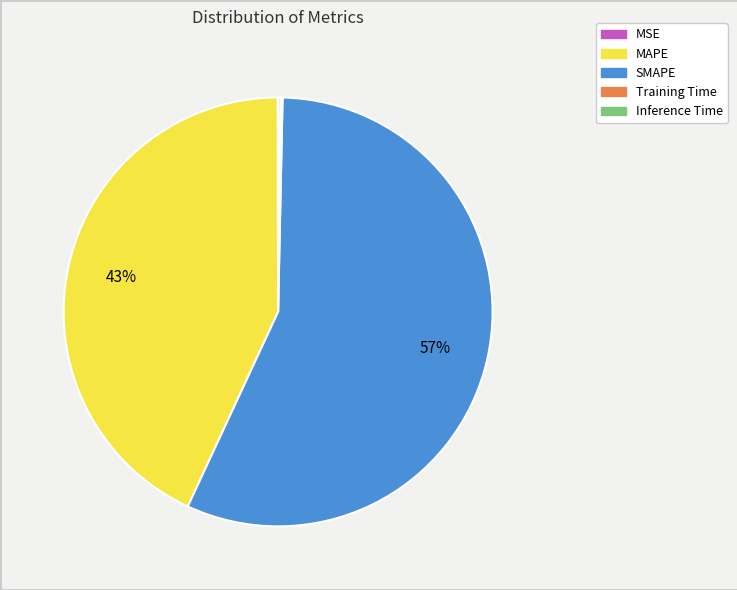

To the nearest percent, what is the average slice percentage?

20%